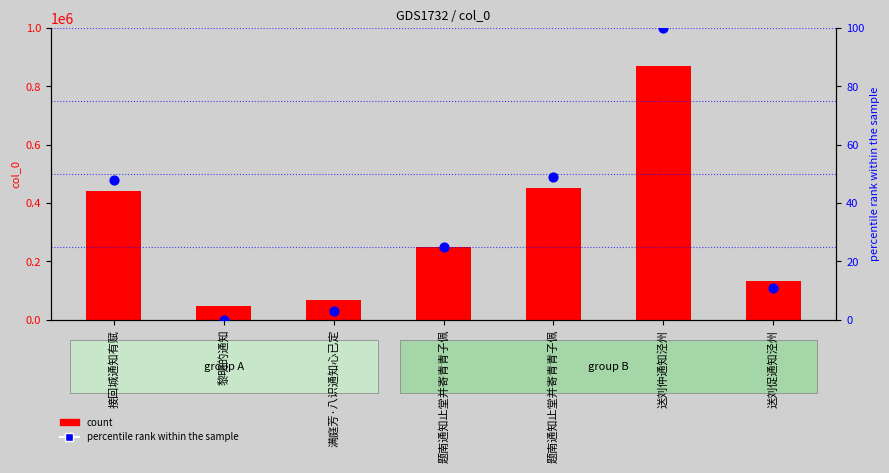

Which series contains the lowest Y value?

percentile rank within the sample